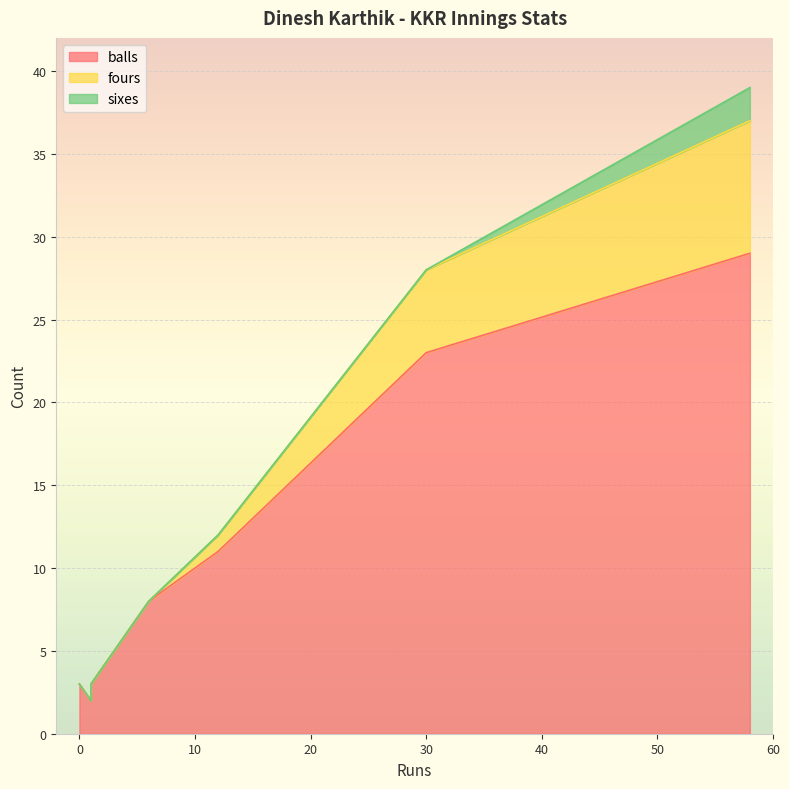

What is the lowest value of the balls series?

2